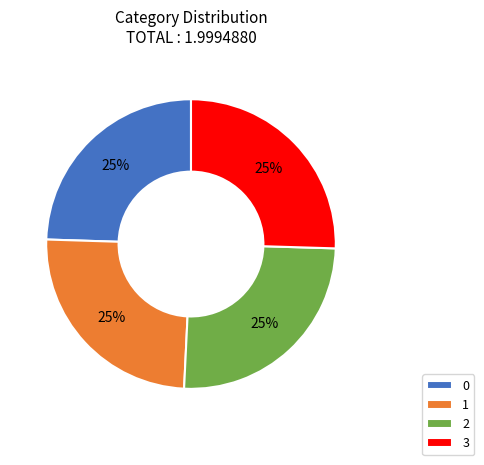

What percentage is the 2 slice, to the nearest percent?

25%